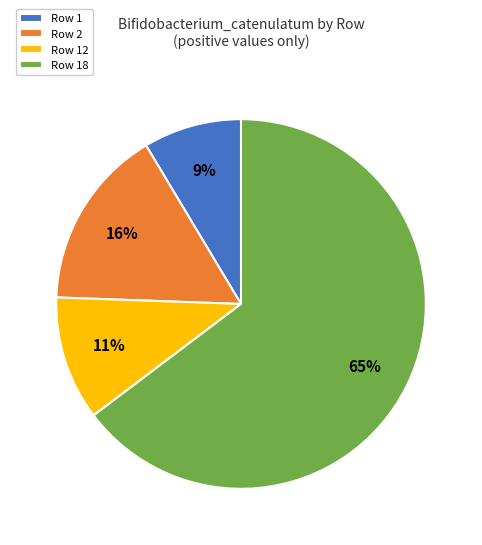

Which category has the biggest portion of the pie?

Row 18